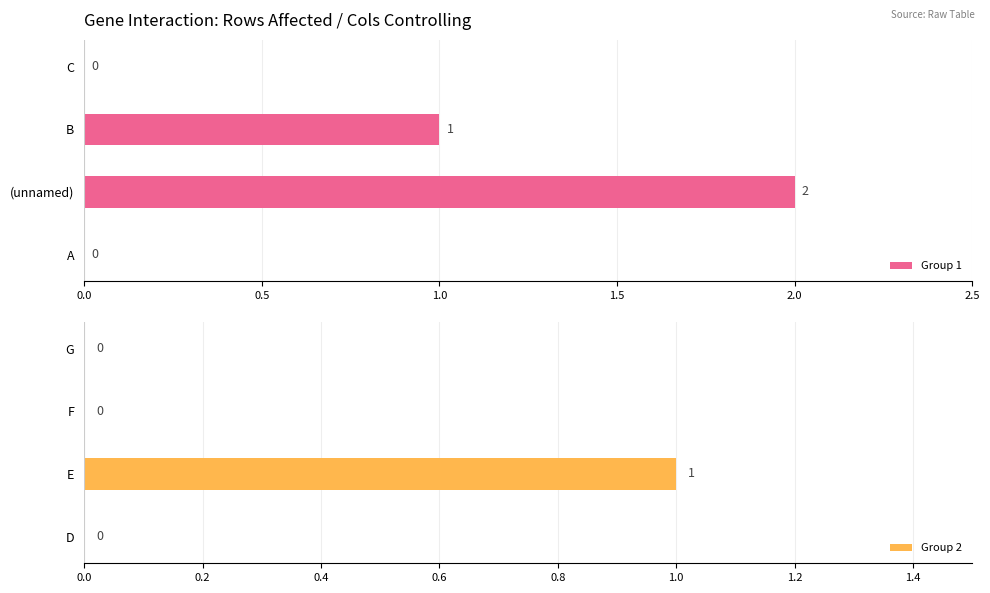

What is the difference between the maximum and minimum values in the Group 2 series?

1